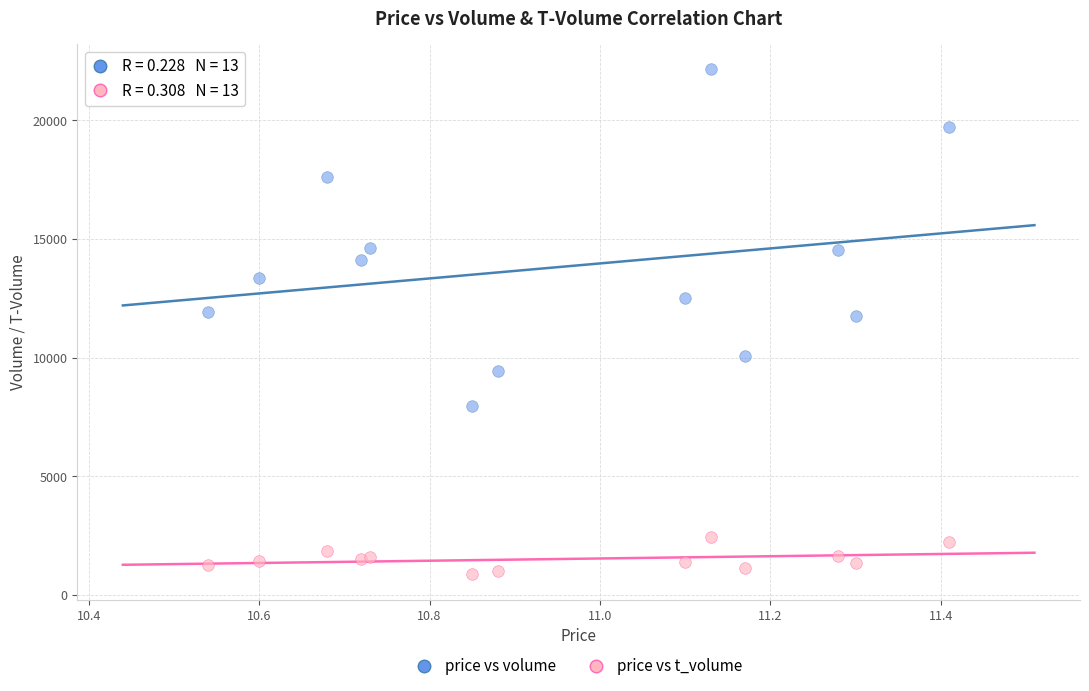

Which series reaches the minimum Y coordinate?

price vs t_volume